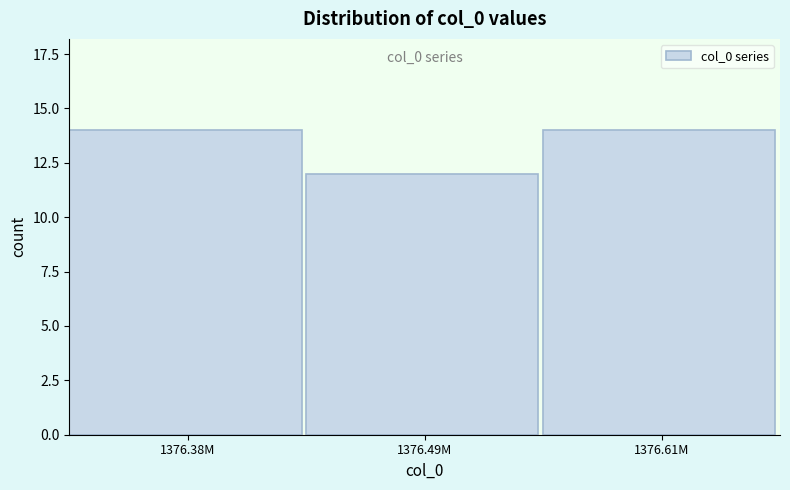

Reading right to left, what are all the values shown in this chart?

14	12	14